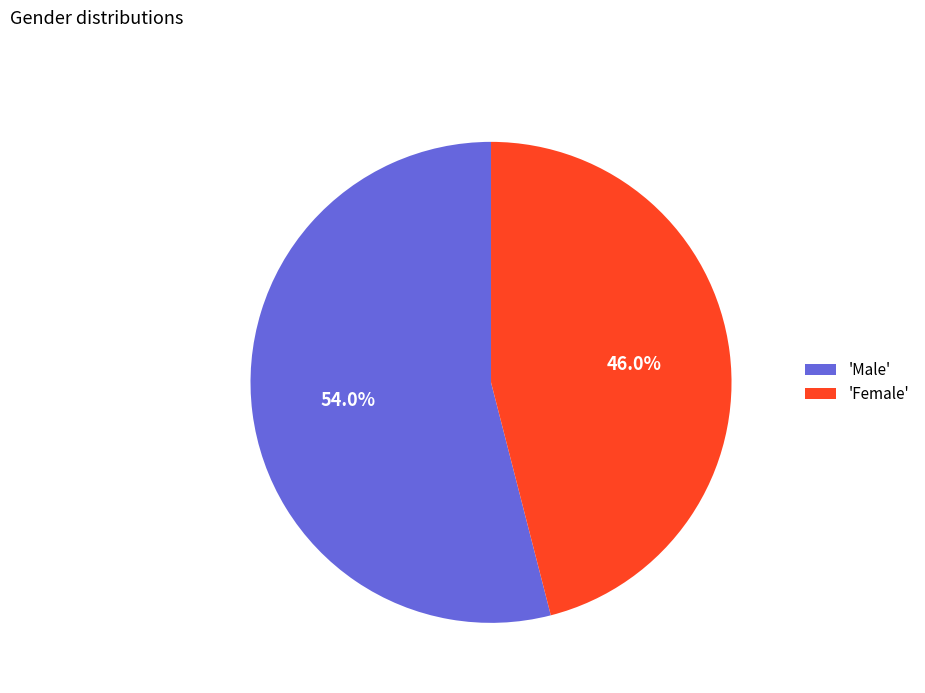

Rank the categories by value from highest to lowest.

'Male', 'Female'